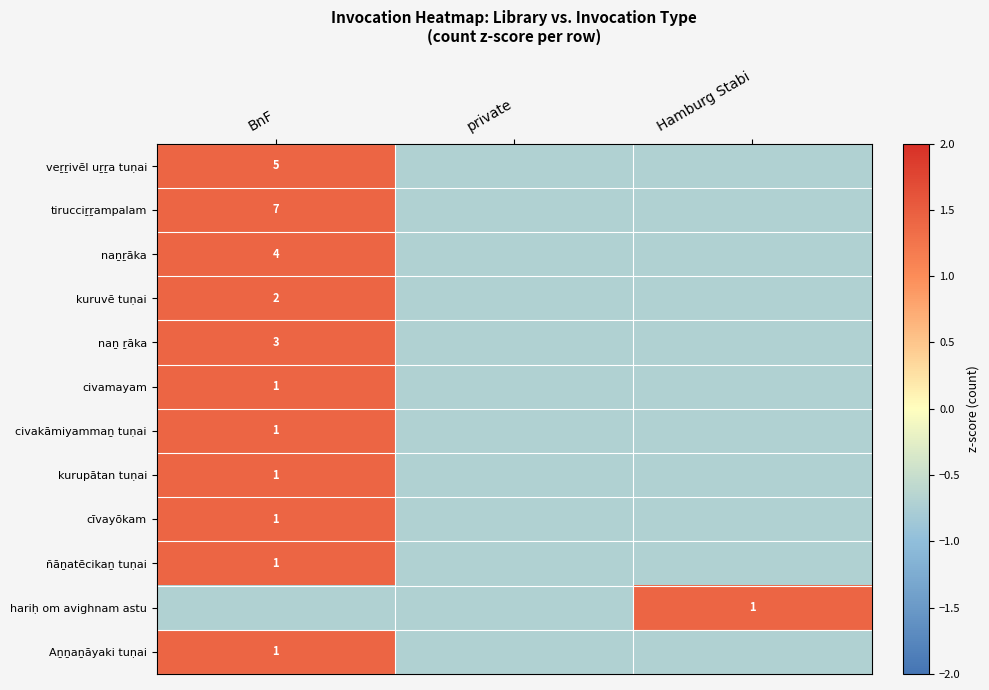

Is the value of Aṉṉaṉāyaki tuṇai at private greater than the value of kuruvē tuṇai at Hamburg Stabi?

No